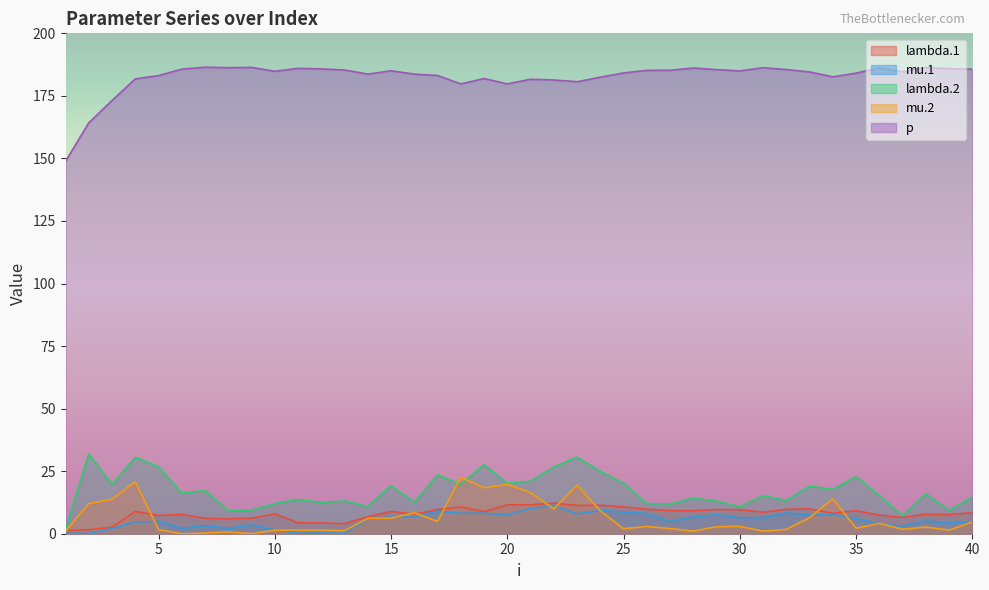

Is it true that p equals 110.7 at 10?

False